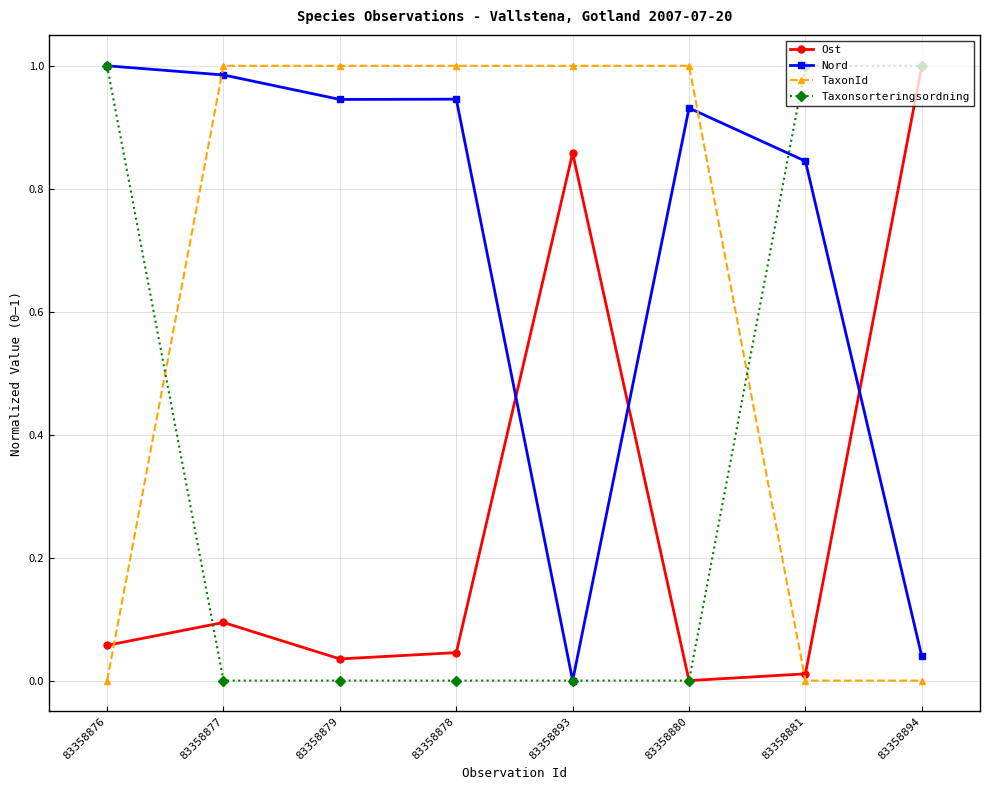

True or false: Ost and Nord cross at least once.

True